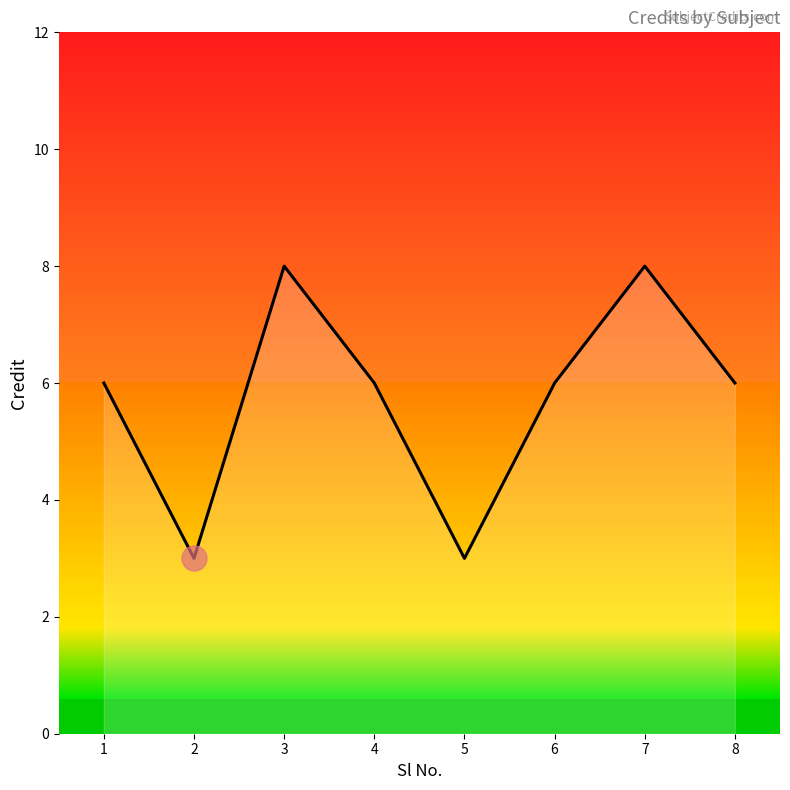

Rank the categories by value from lowest to highest.

2, 5, 1, 4, 6, 8, 3, 7